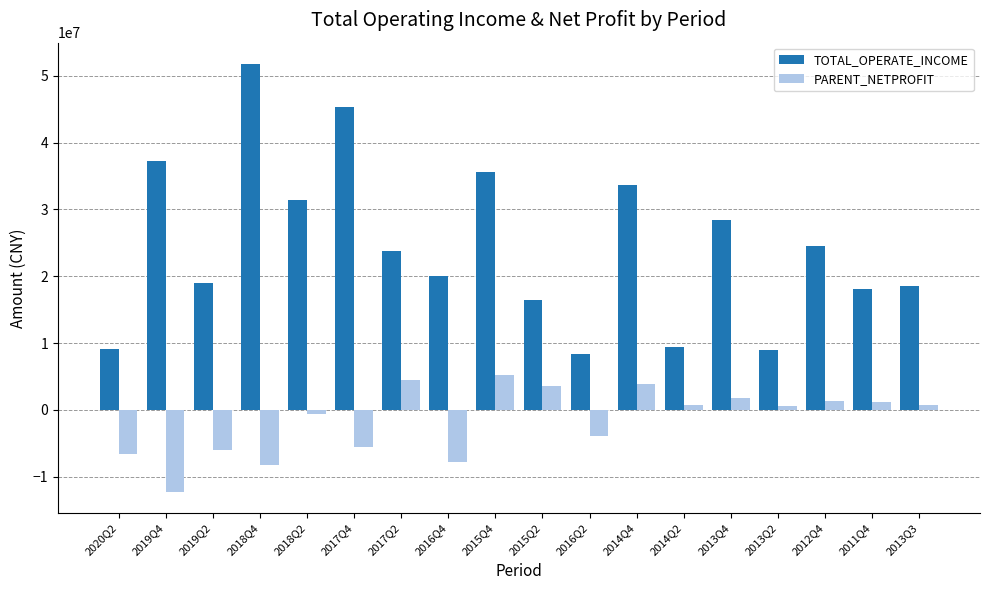

What is the greatest value displayed?

51788546.7